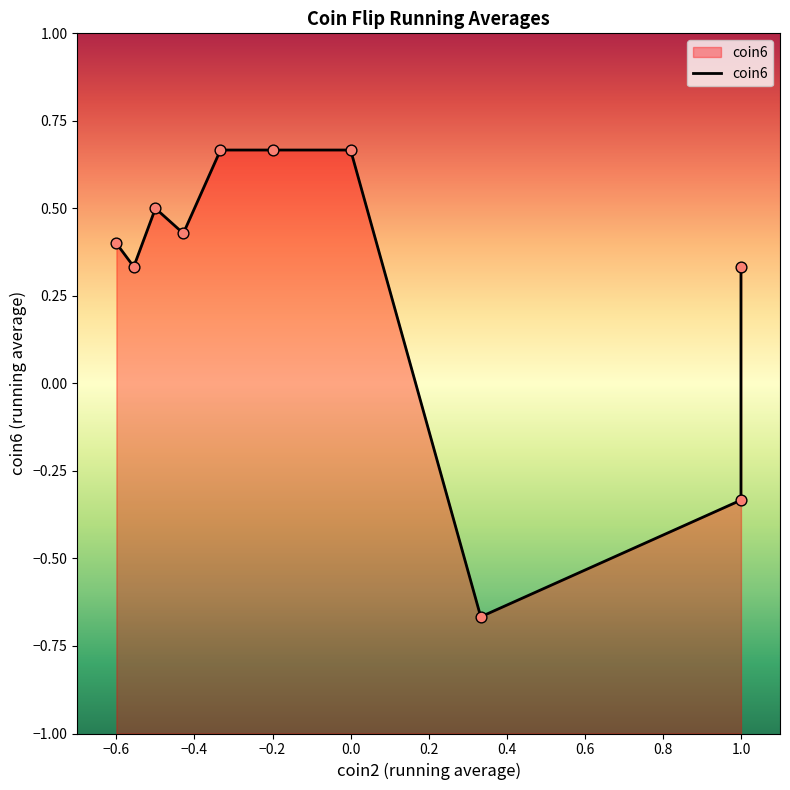

Which has a higher value, 1.0 or −0.6?

1.0